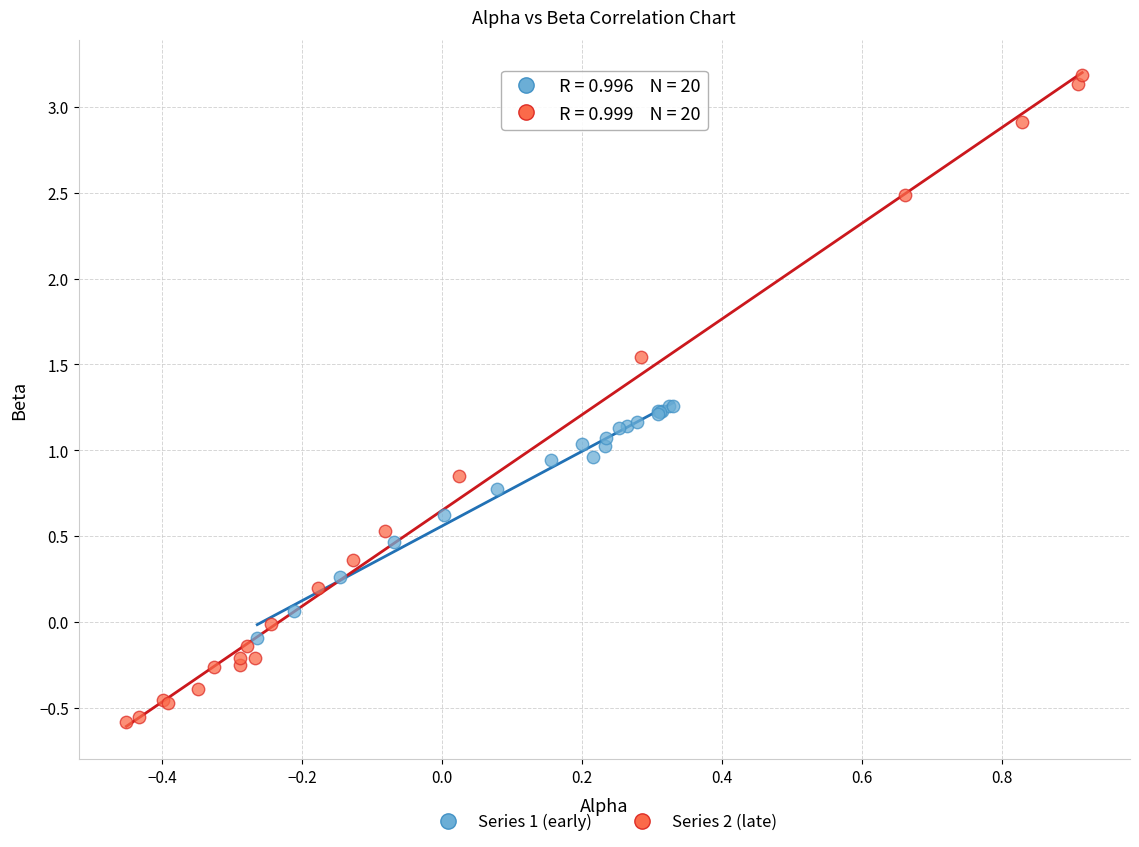

Which series has the widest spread of Y values?

Series 2 (late)